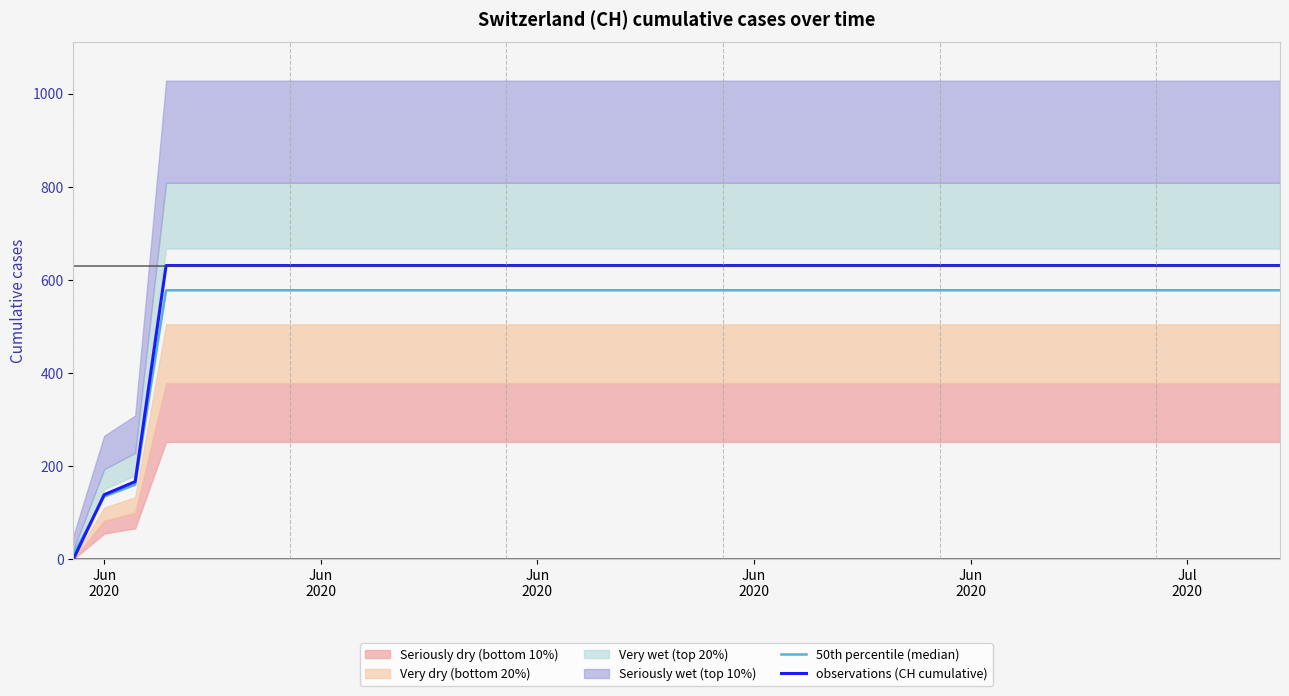

Which category has the highest value in the observations (CH cumulative) series?

Jun
2020